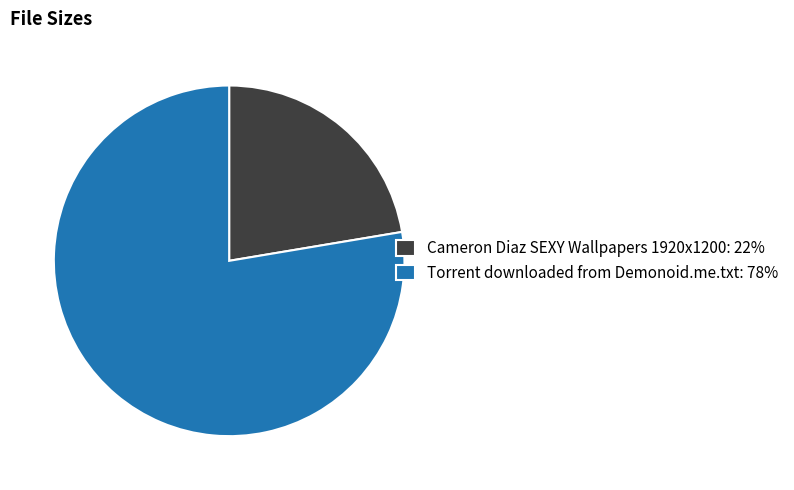

True or false: Cameron Diaz SEXY Wallpapers 1920x1200 accounts for 22% of the total.

True